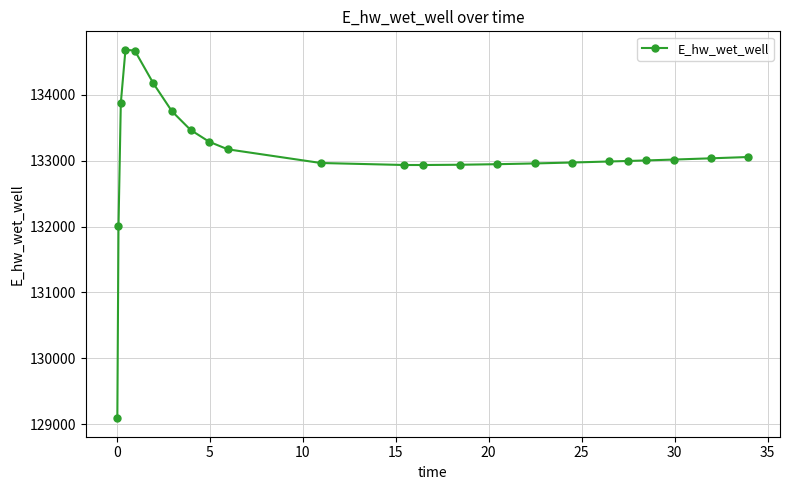

What is the difference between the maximum and minimum values?

5592.3